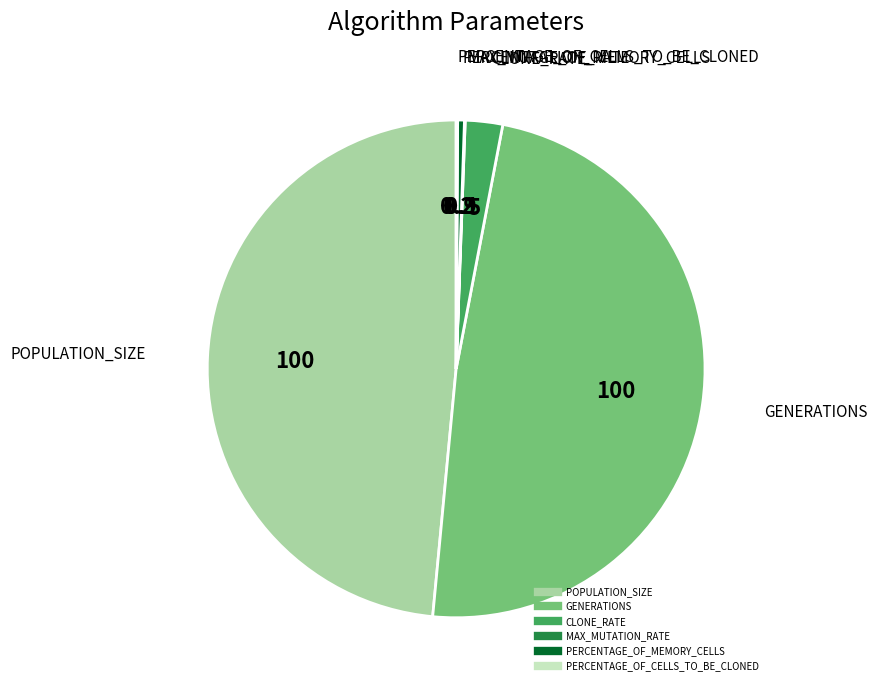

Does PERCENTAGE_OF_MEMORY_CELLS represent more than half of the total?

No